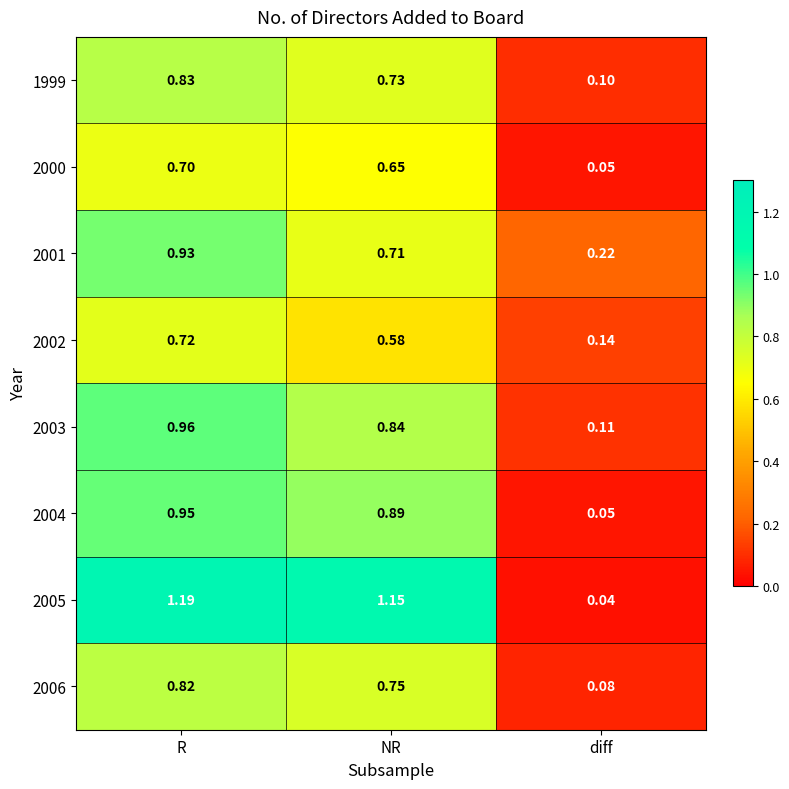

List the series in order of their peak value, highest first.

2005, 2003, 2004, 2001, 1999, 2006, 2002, 2000